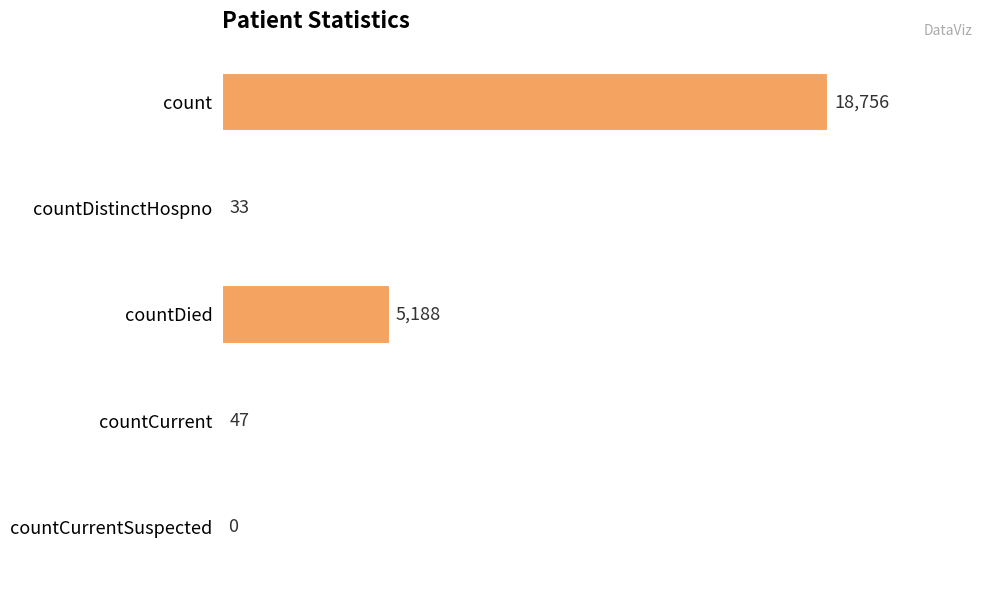

The value at countDied is 5188. True or false?

True